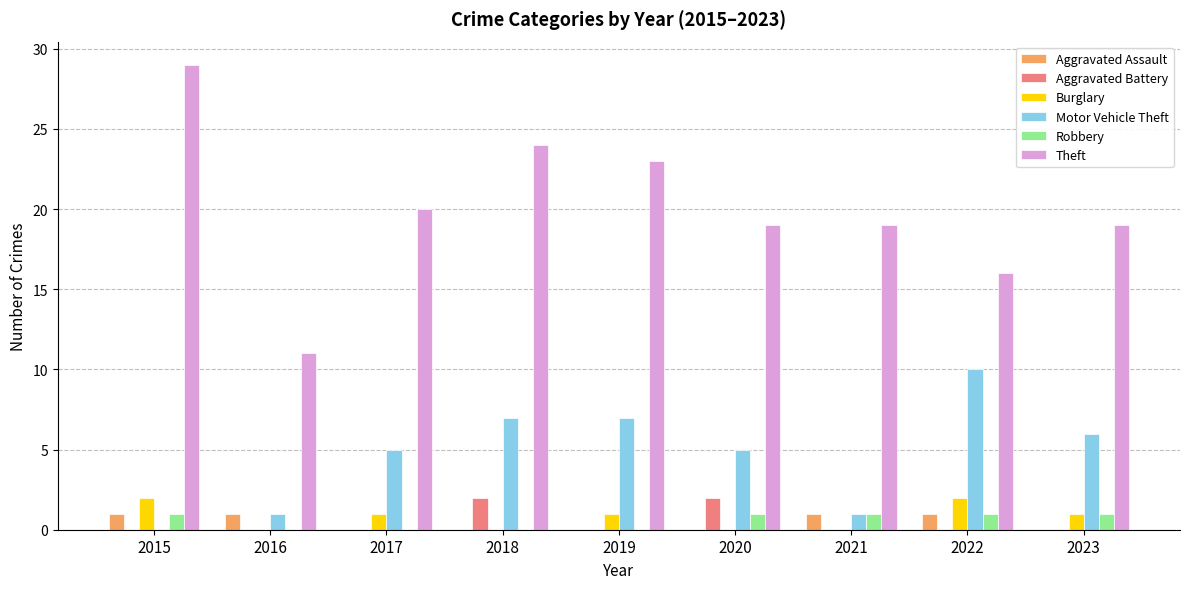

What is the sum of all Motor Vehicle Theft values?

42